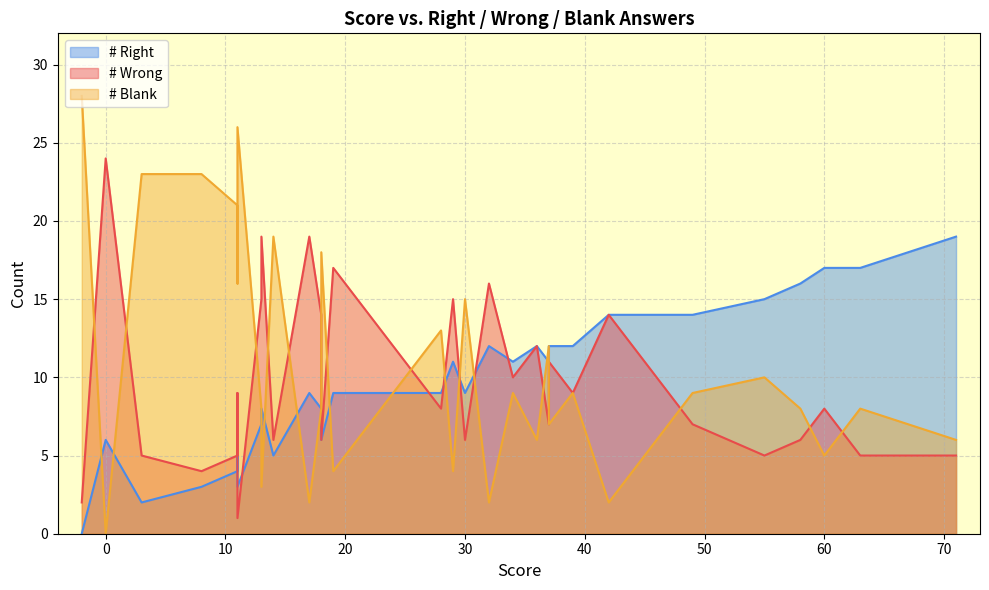

How many data points does each series have?

34